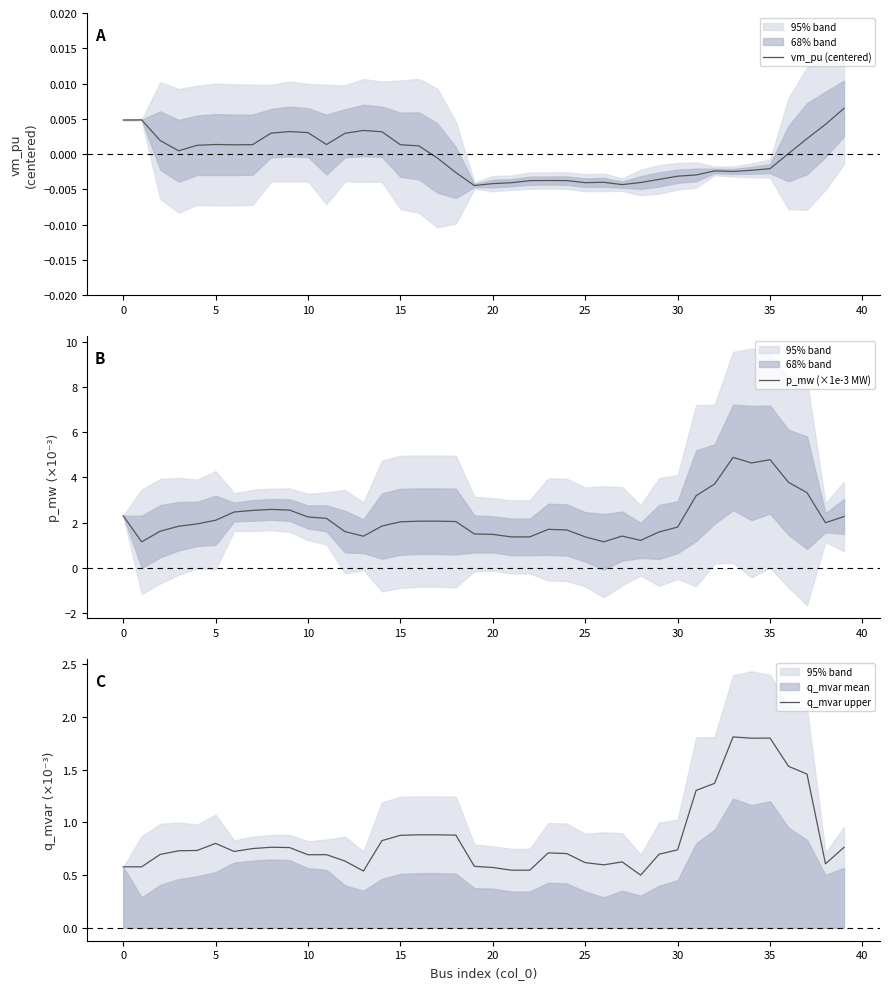

At which category is the sum across all series the highest?

33